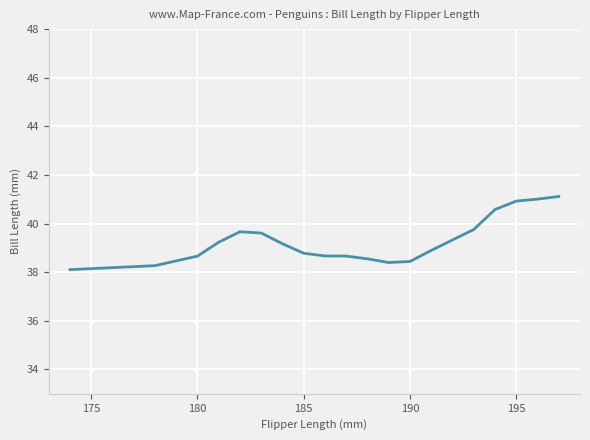

What is the difference between the maximum and minimum values?

3.0